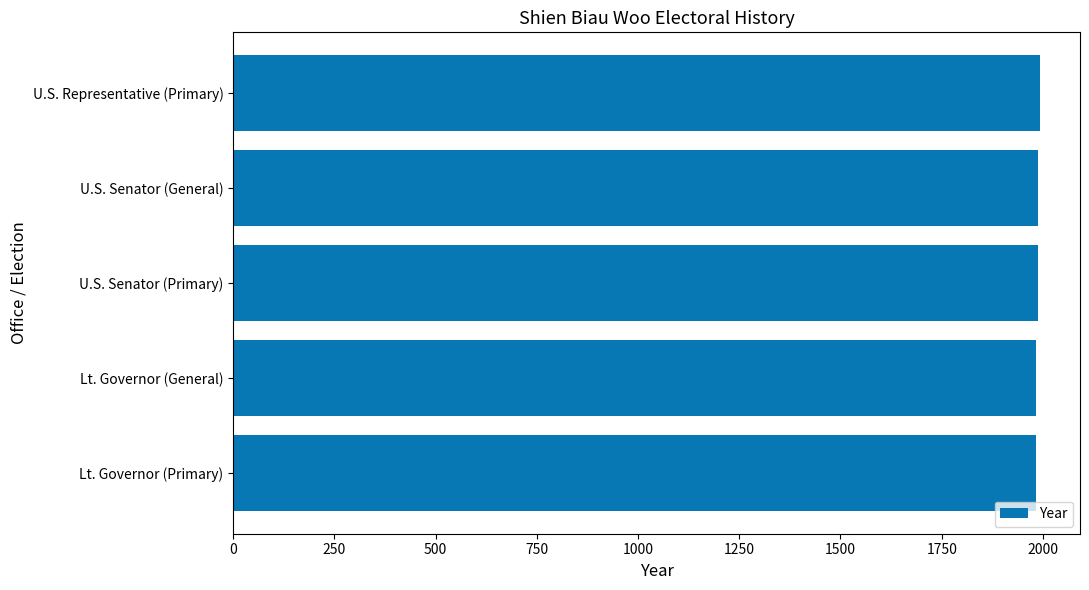

True or false: the data shows 942 at U.S. Senator (Primary).

False